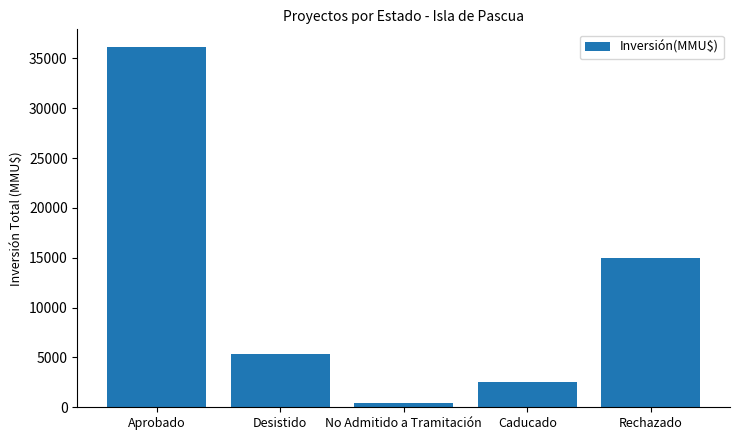

What is the average value?

11873